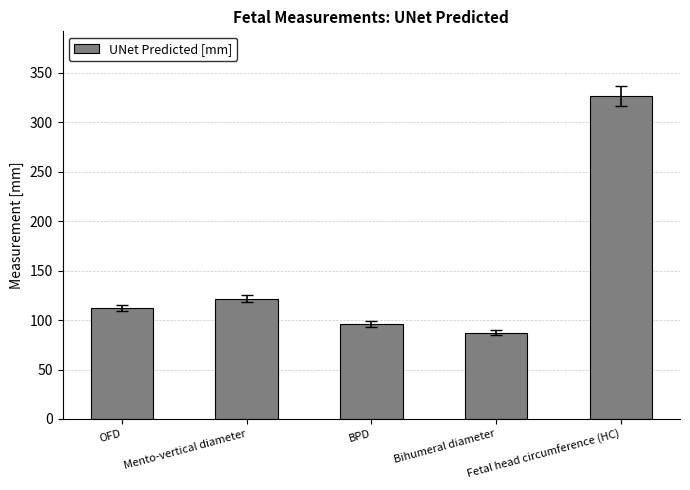

What is the difference between the second highest and second lowest values?

25.9